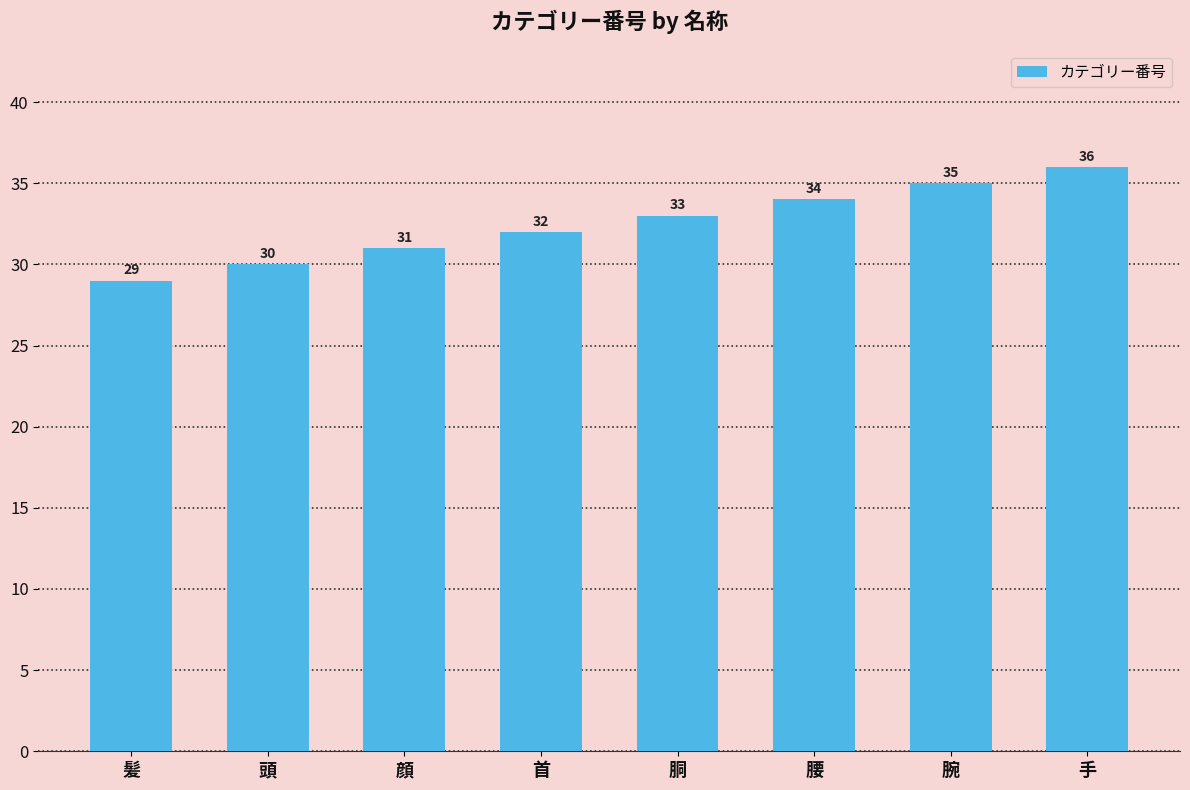

Which label corresponds to the smallest value in the chart?

髪